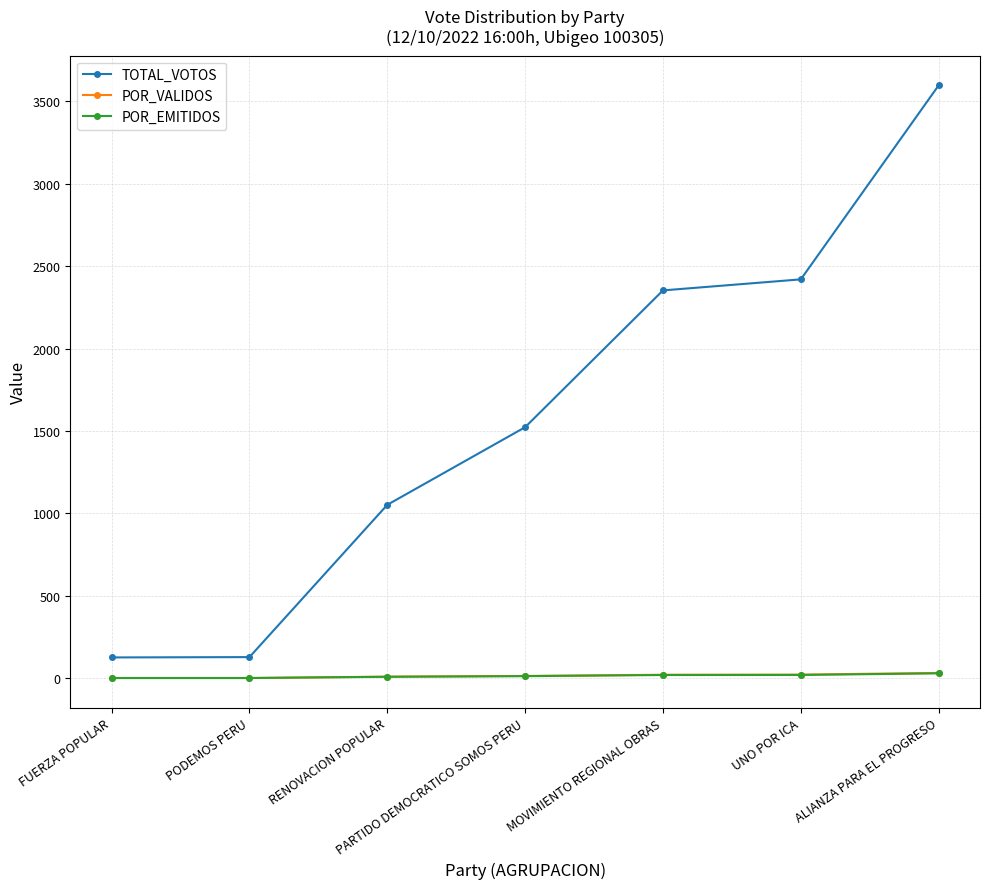

True or false: TOTAL_VOTOS has a value of 3597.0 at ALIANZA PARA EL PROGRESO.

True